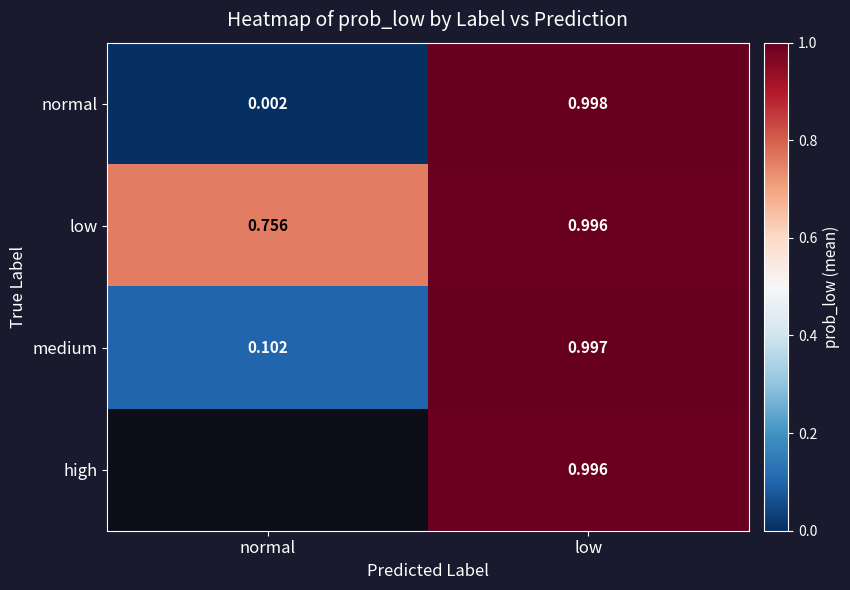

Rank the categories by low value from highest to lowest.

low, normal